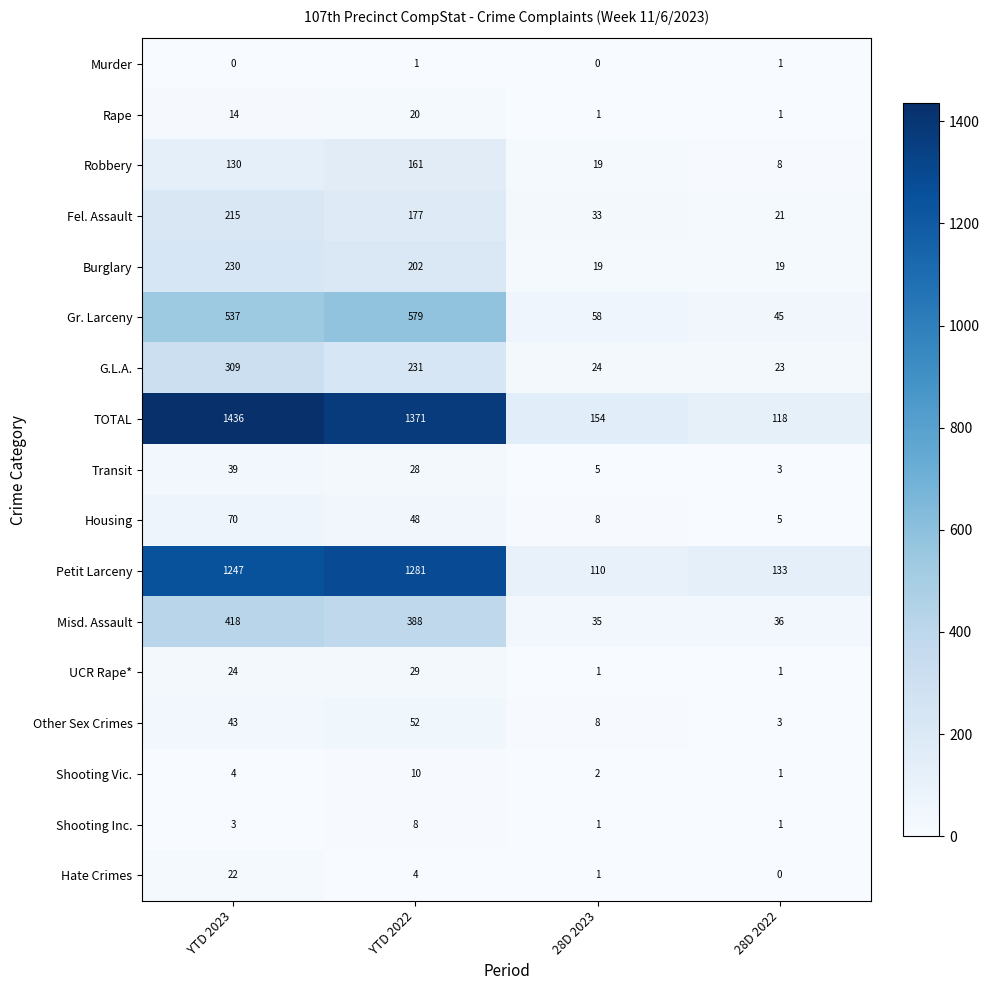

Between YTD 2022 and 28D 2022, which series saw the biggest shift?

TOTAL